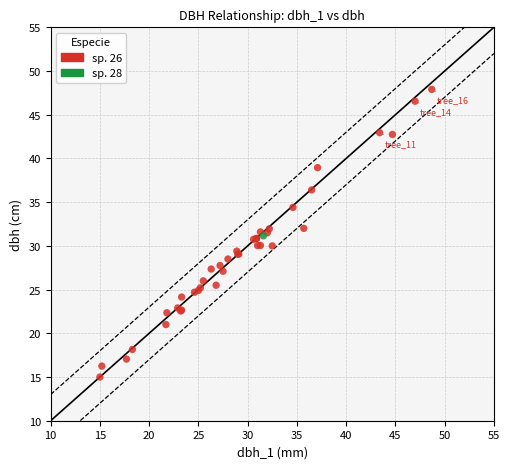

What are all the series names shown in the legend?

sp. 26, sp. 28